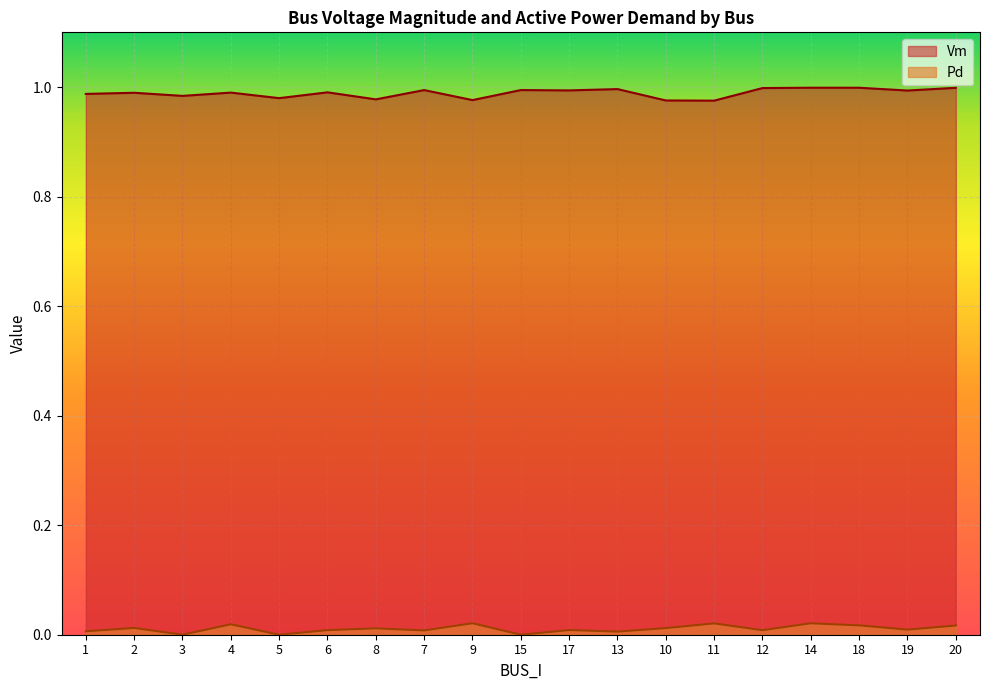

Reading right to left, extract all data points from this chart.

Vm: 1.0	1.0	1.0	1.0	1.0	1.0	1.0	1.0	1.0	1.0	1.0	1.0	1.0	1.0	1.0	1.0	1.0	1.0	1.0
Pd: 0.0	0.0	0.0	0.0	0.0	0.0	0.0	0.0	0.0	0.0	0.0	0.0	0.0	0.0	0.0	0.0	0.0	0.0	0.0